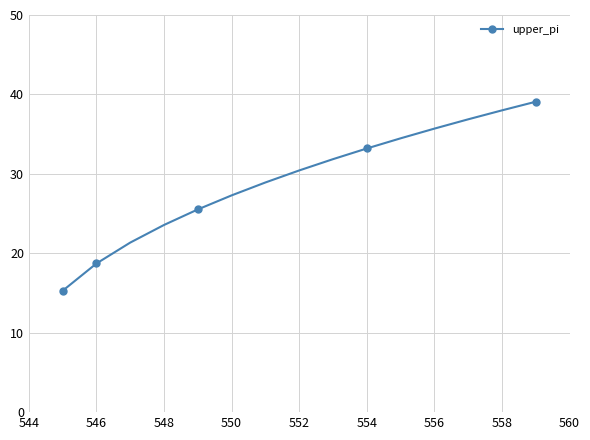

True or false: there are more than 1 points higher than both neighbors.

False